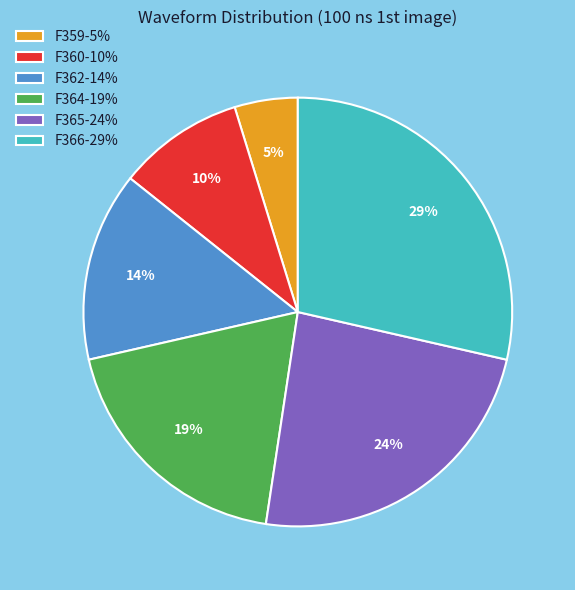

What is the smallest slice in the pie chart?

F359